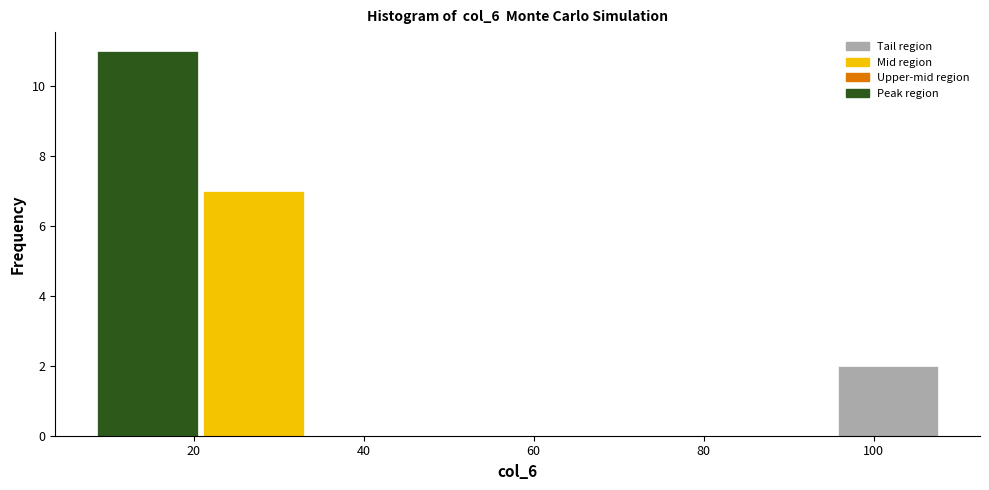

Which range on the x-axis has the tallest bar?

8 to 20